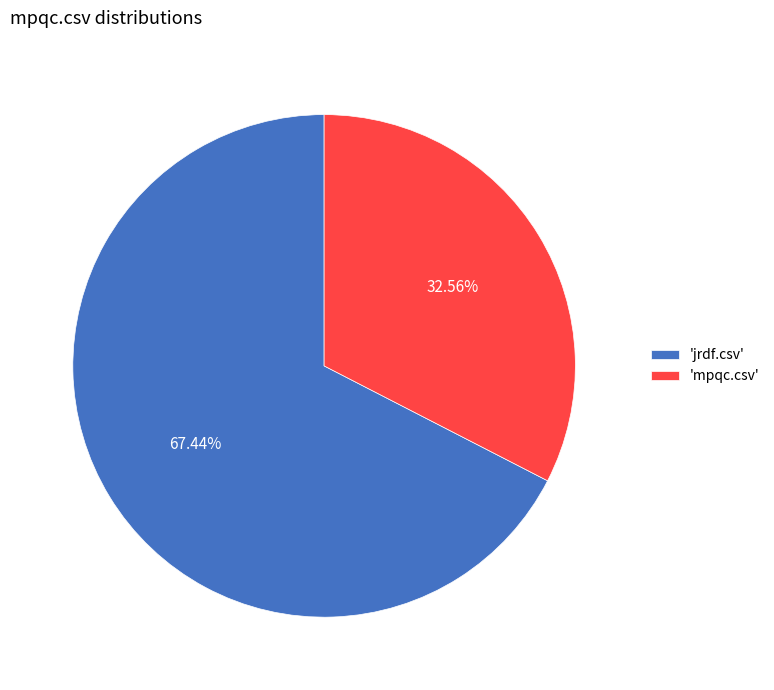

Which category has the smallest portion of the pie?

'mpqc.csv'